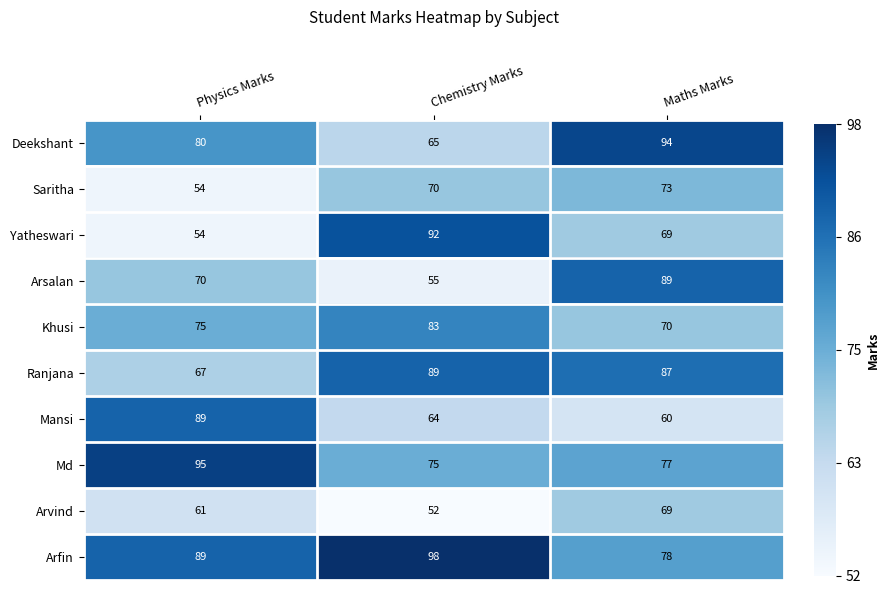

What is the minimum value shown in the chart?

52